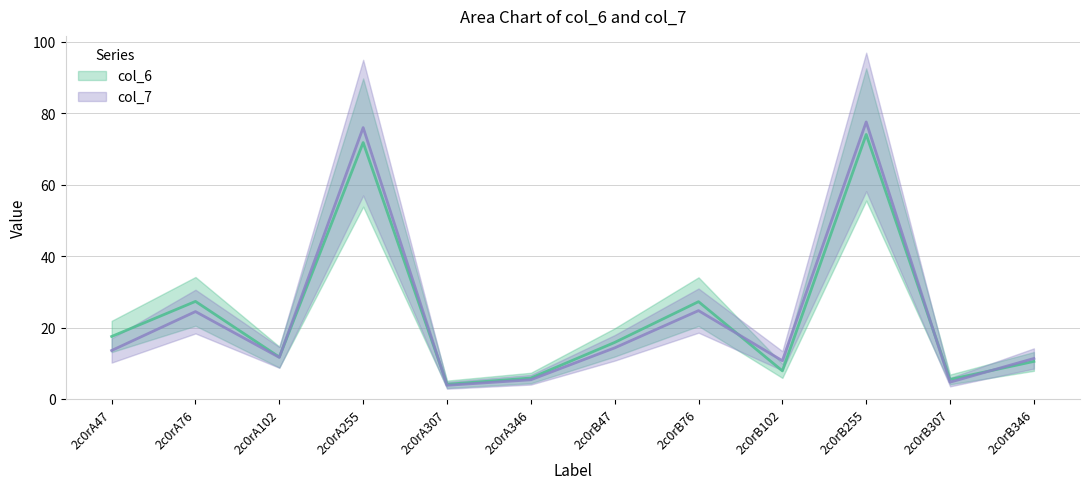

Rank the categories by col_6 value from highest to lowest.

2c0rB255, 2c0rA255, 2c0rA76, 2c0rB76, 2c0rA47, 2c0rB47, 2c0rA102, 2c0rB346, 2c0rB102, 2c0rA346, 2c0rB307, 2c0rA307